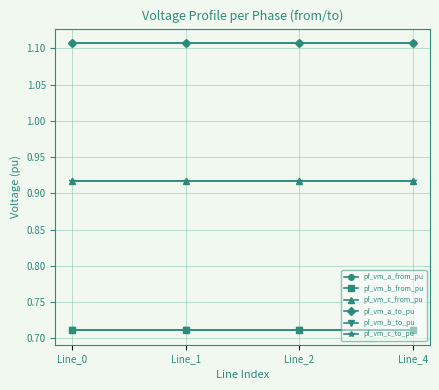

How many lines are shown in the chart?

6